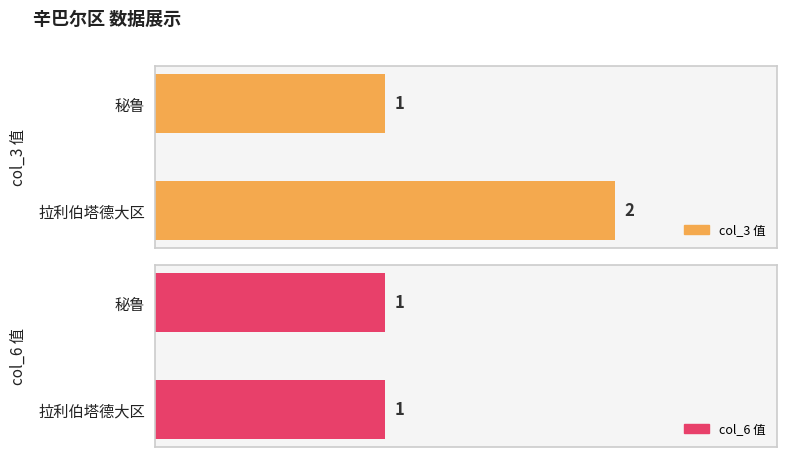

What is the sum of the col_3_values values at 秘鲁 and 拉利伯塔德大区?

3